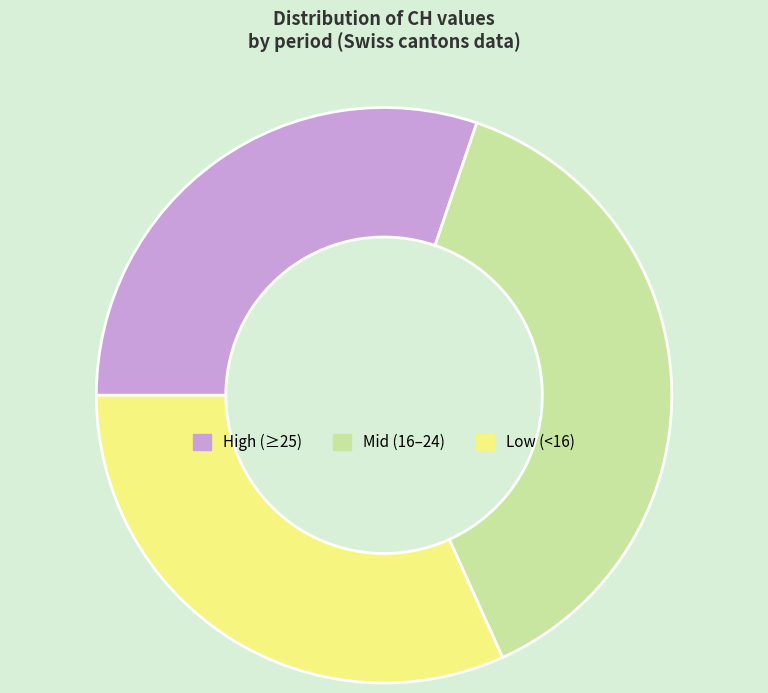

Is the sum of High (≥25) and Mid (16–24) greater than half?

Yes